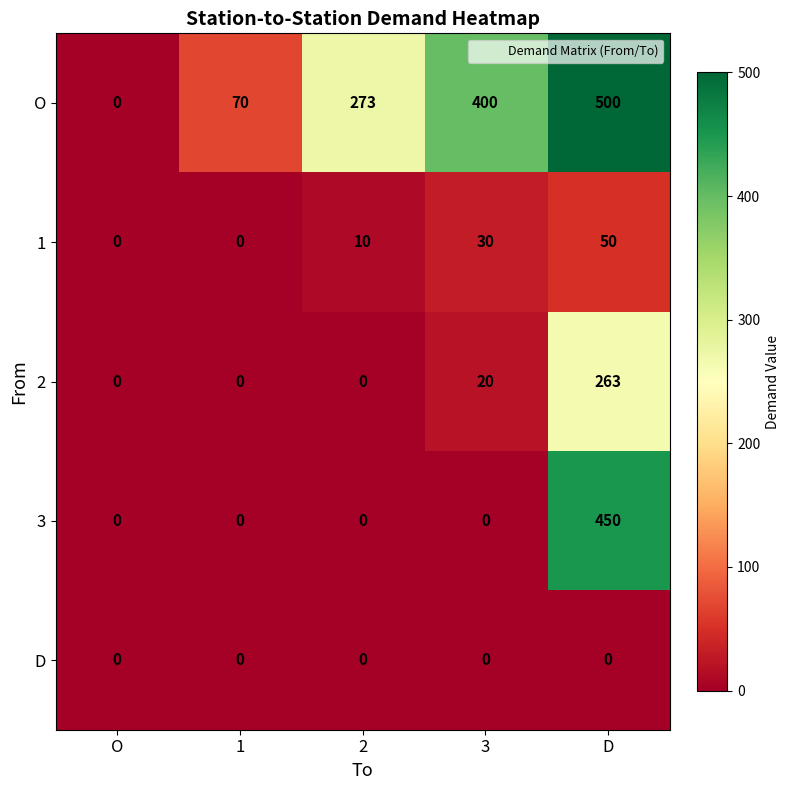

How many O values are between 70 and 400?

3